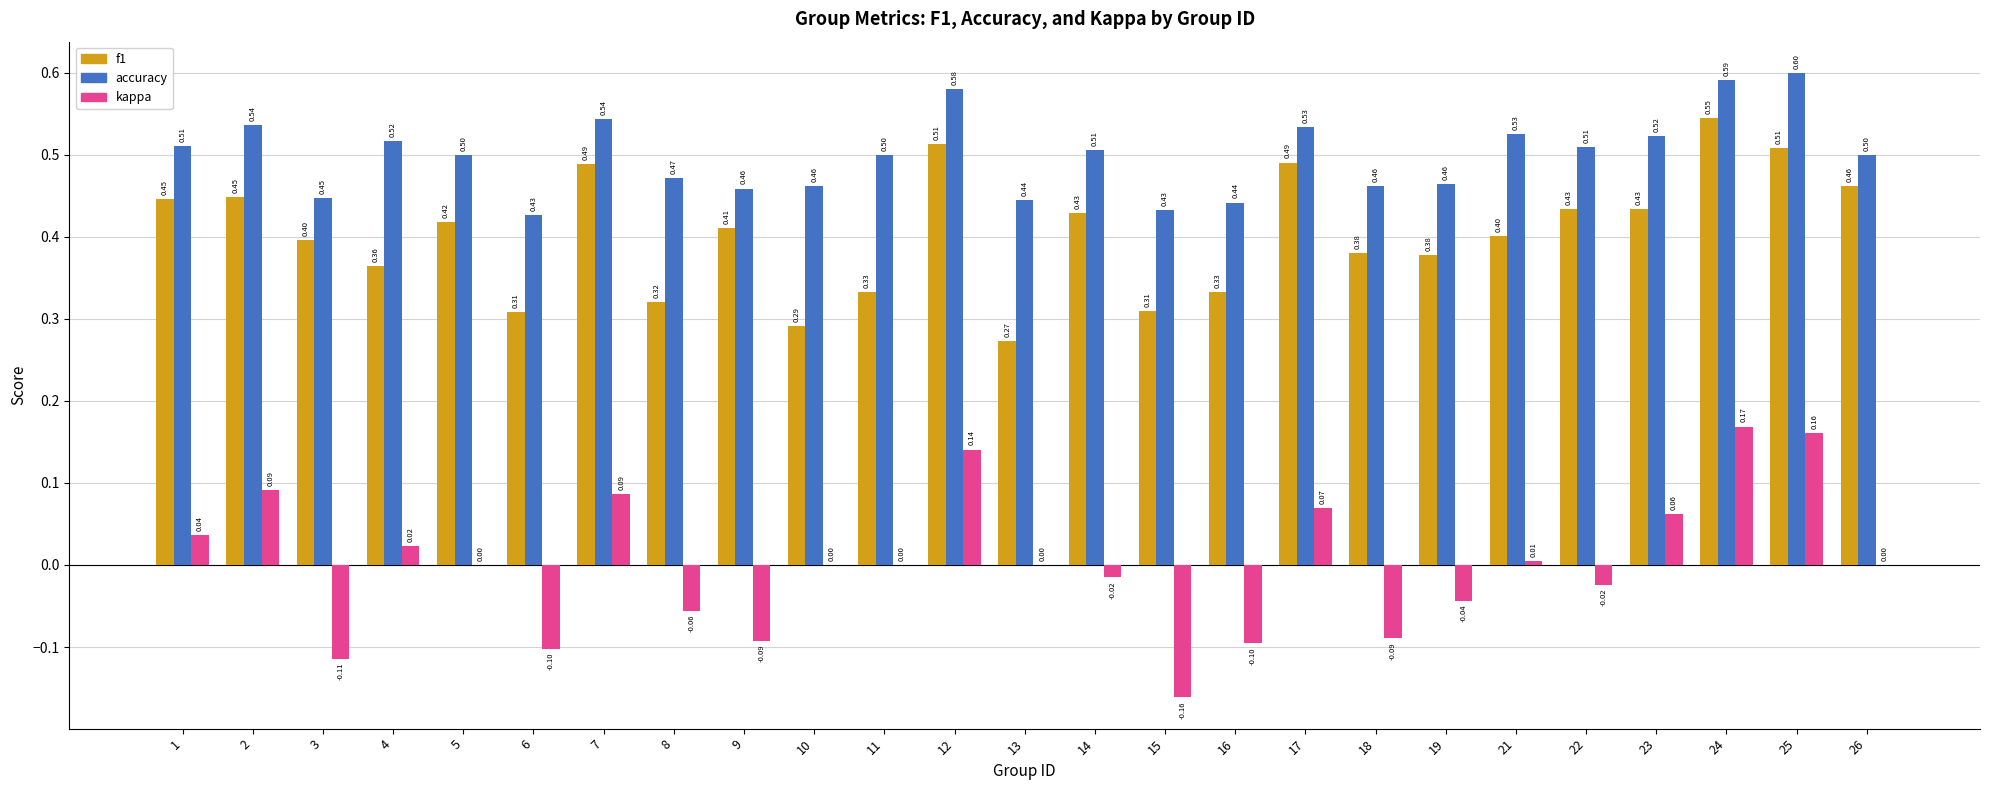

Which series has the largest total across all categories?

accuracy